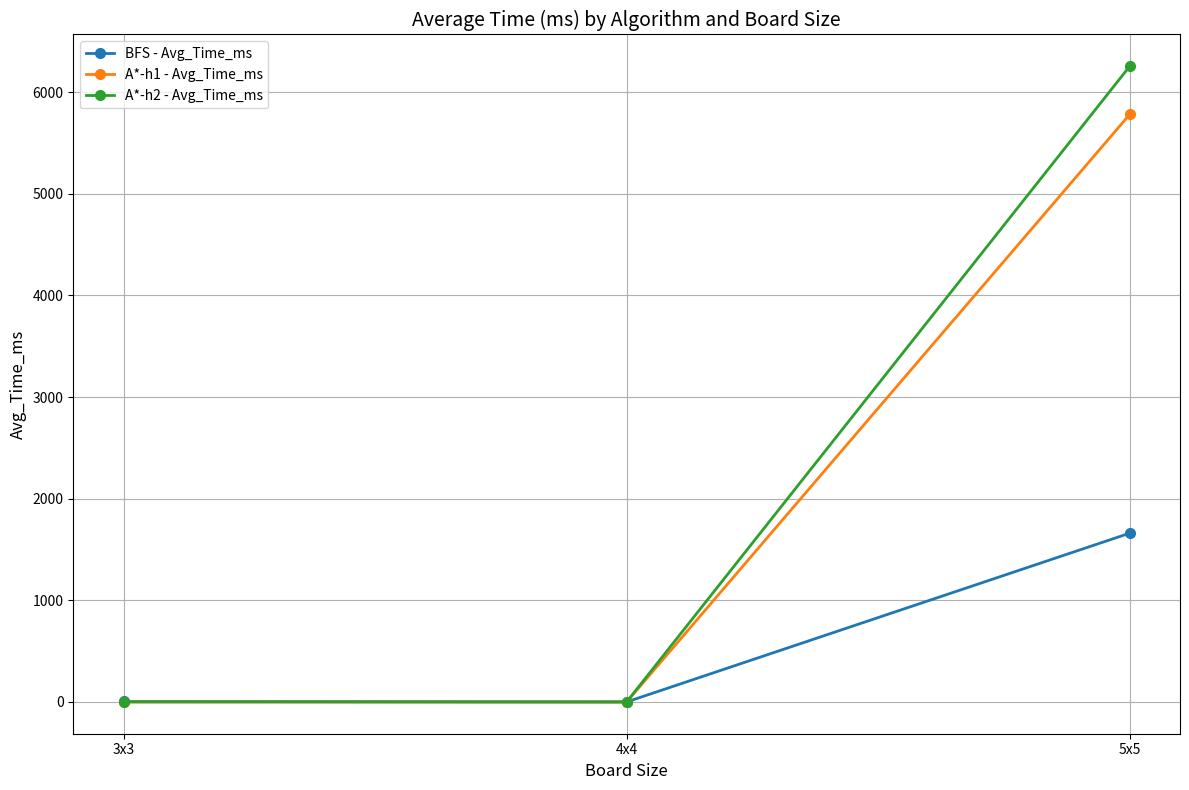

Which series has the largest total across all categories?

A*-h2 - Avg_Time_ms